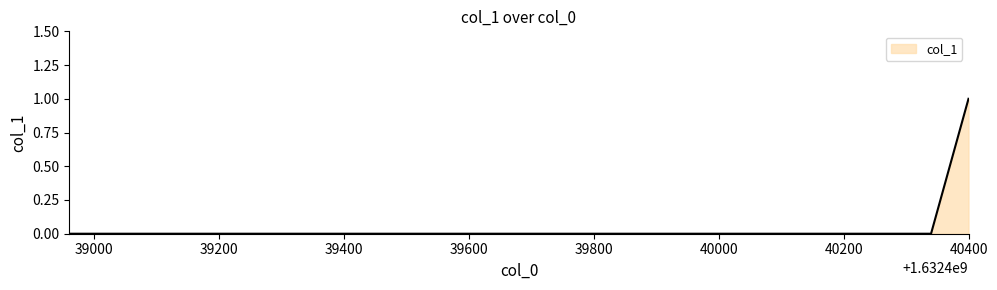

Count the number of categories in the chart.

11